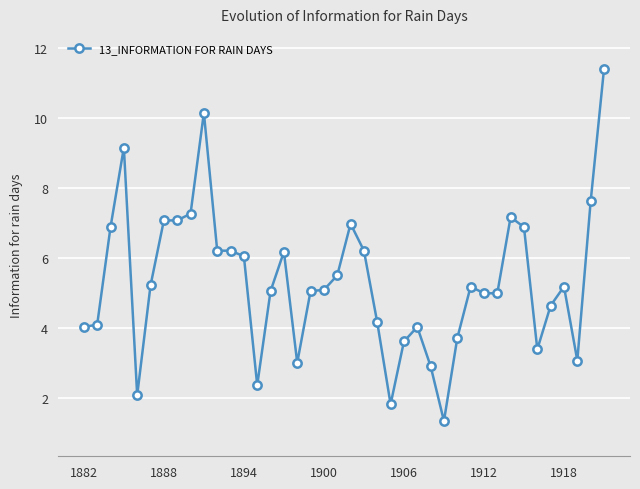

What is the smallest value displayed?

1.3